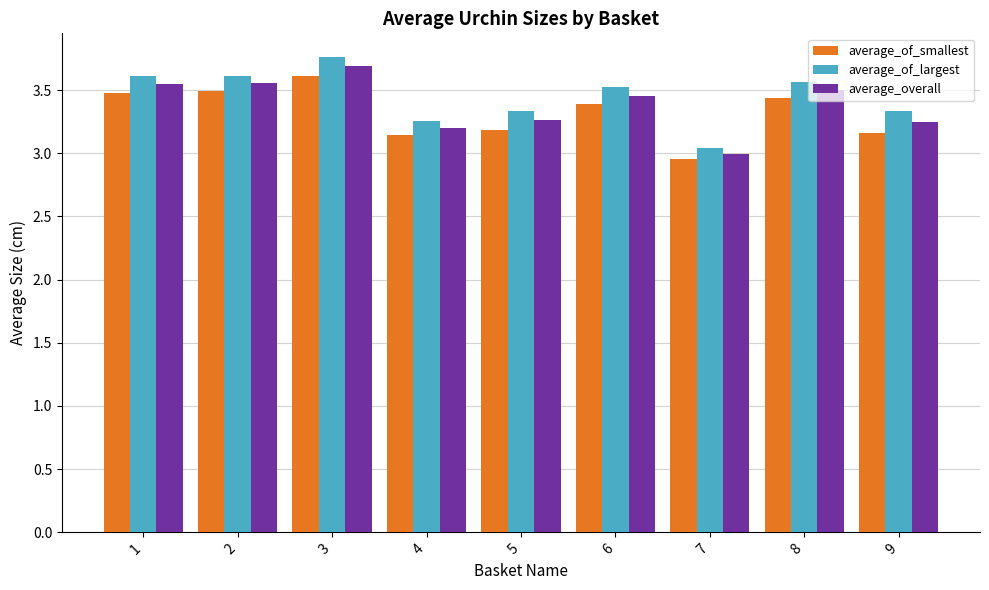

What is the greatest value displayed?

3.8